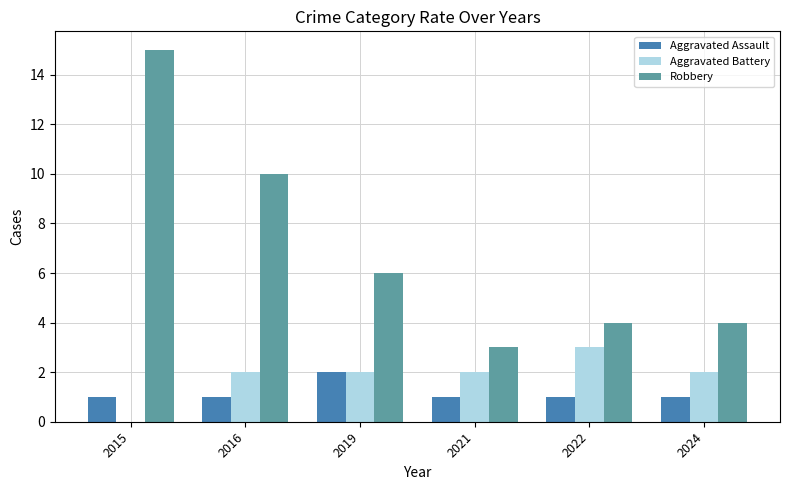

What is the maximum value for Robbery?

15